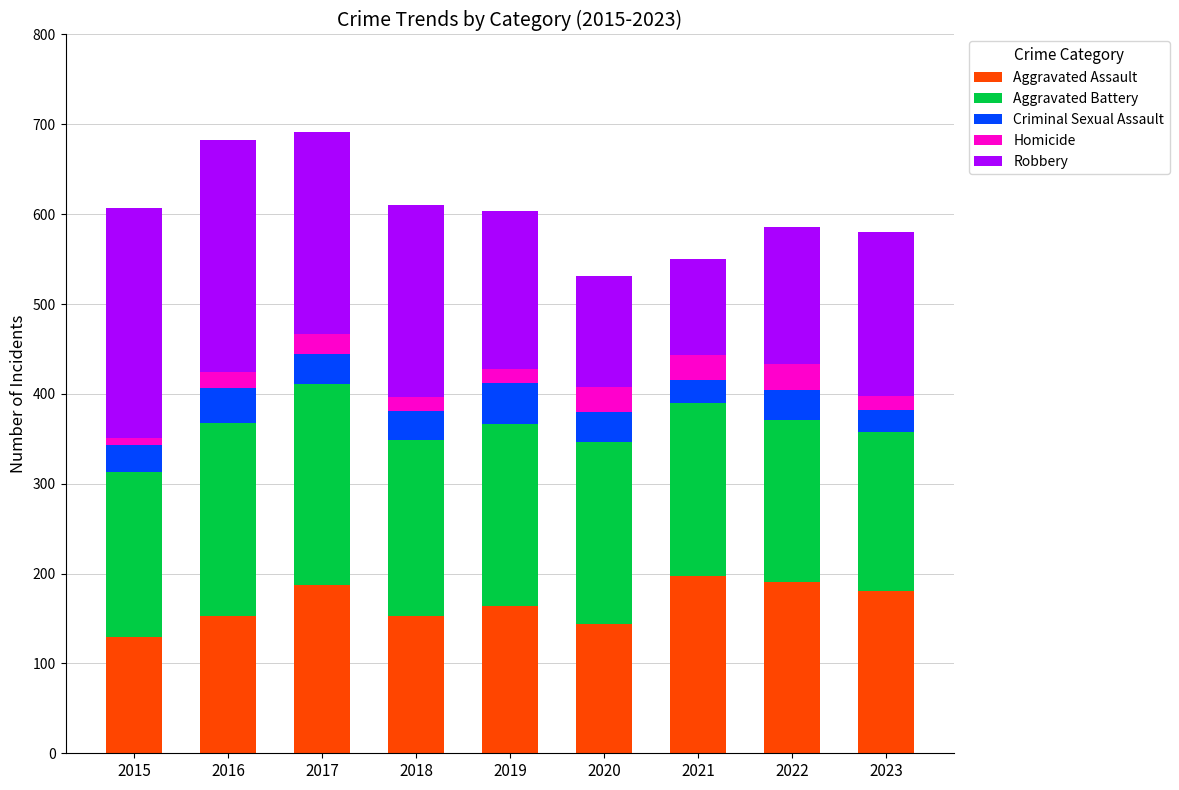

How many bars are there in total?

9